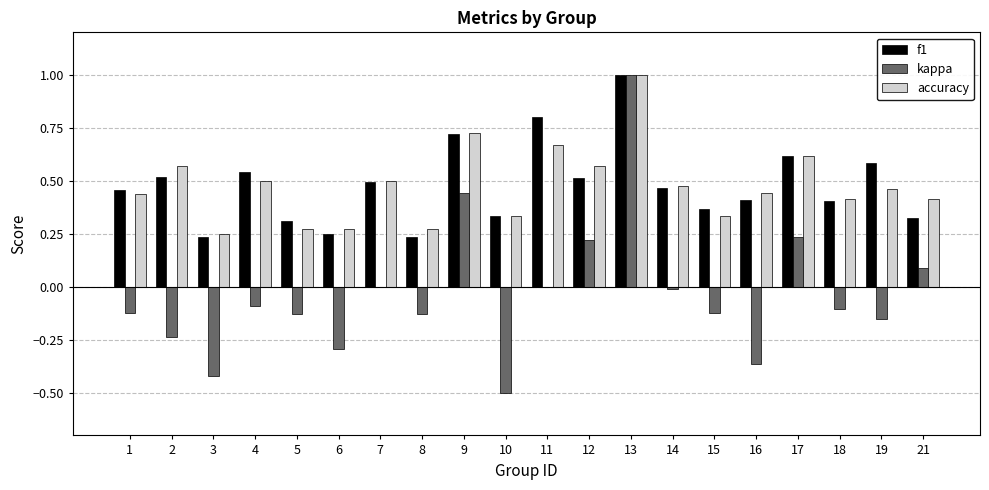

At which category is the sum across all series the highest?

13